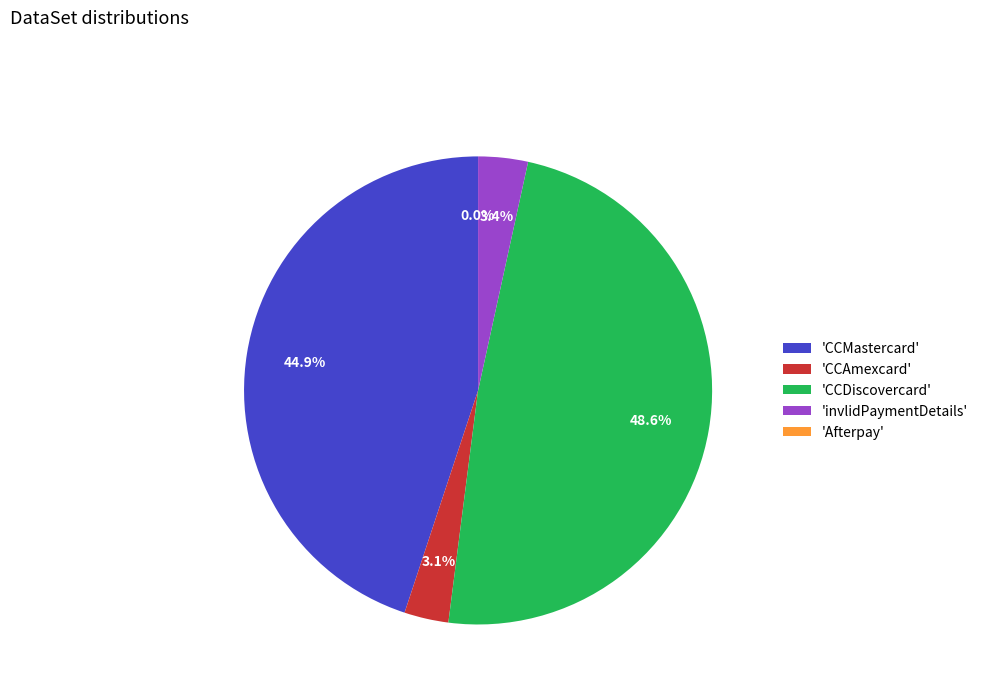

True or false: CCAmexcard accounts for 1% of the total.

False